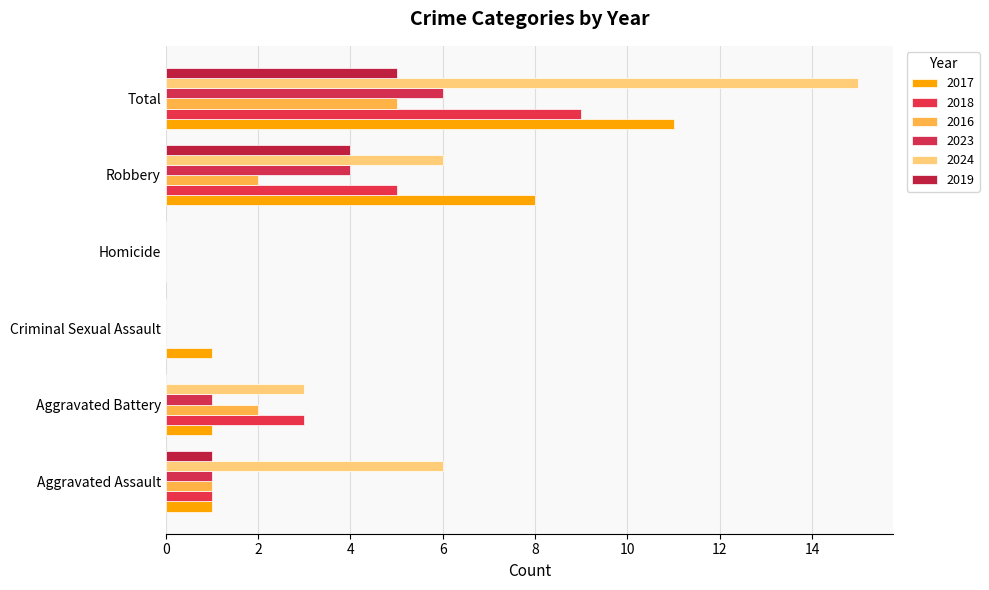

How many data points does each series have?

6